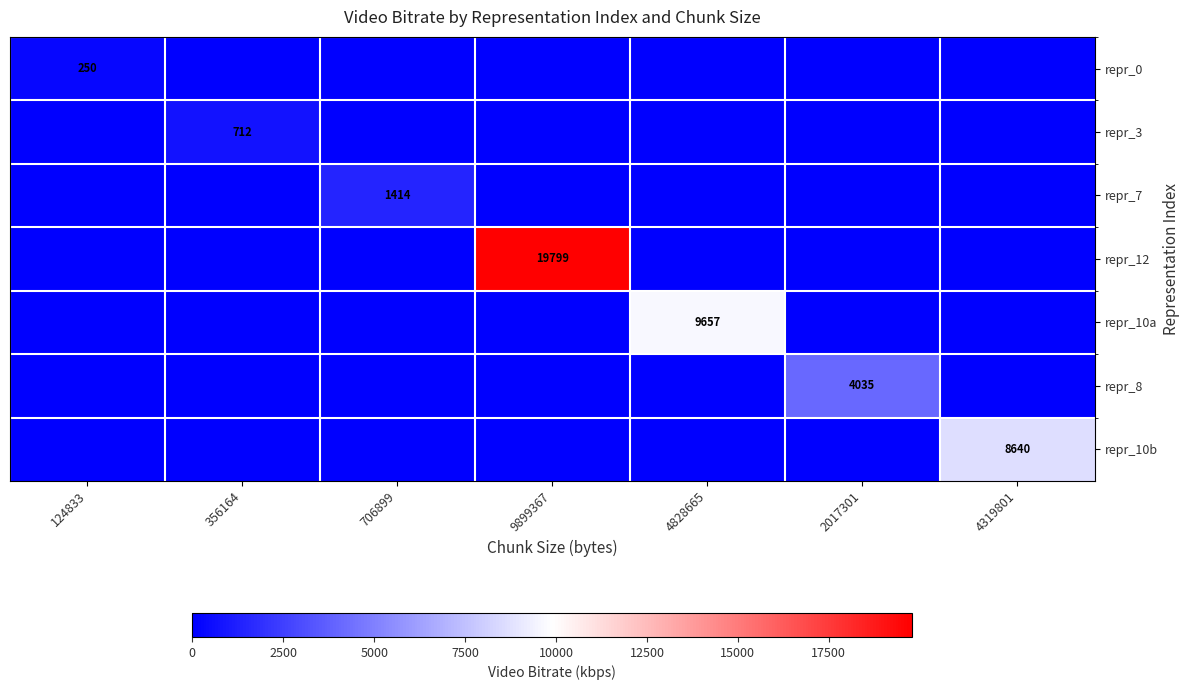

True or false: repr_7 has a value of 1414 at 706899.

True